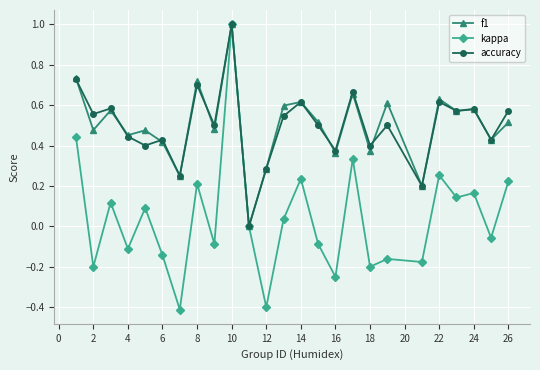

Which series has the widest spread of values?

kappa